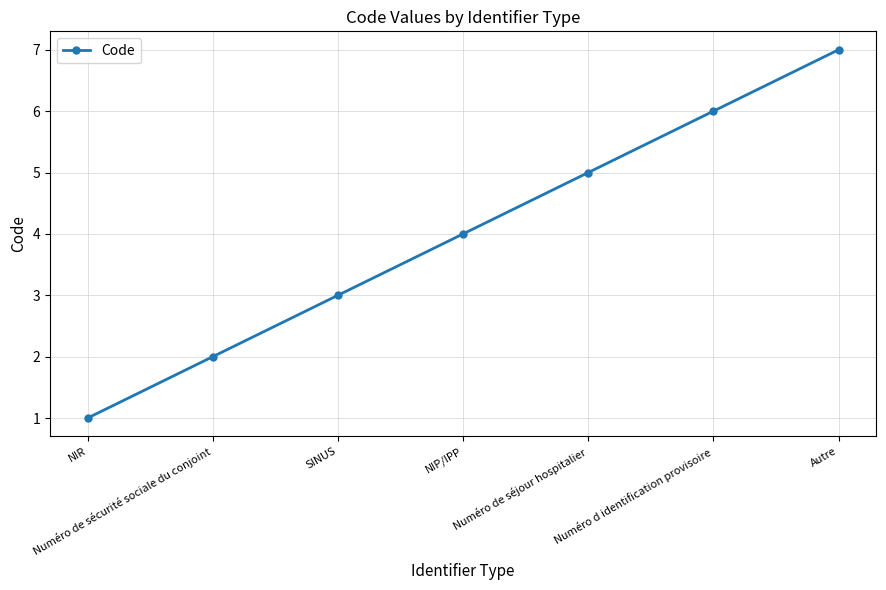

What position from the left is Numéro de séjour hospitalier?

5